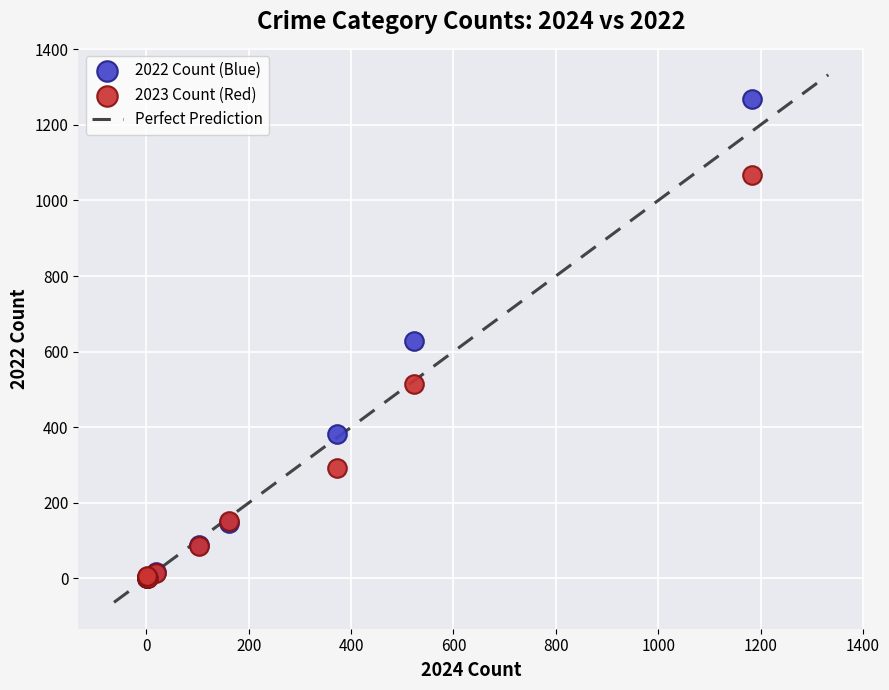

In the 2023 Count (Red) series, what Y value is closest to 533?

514